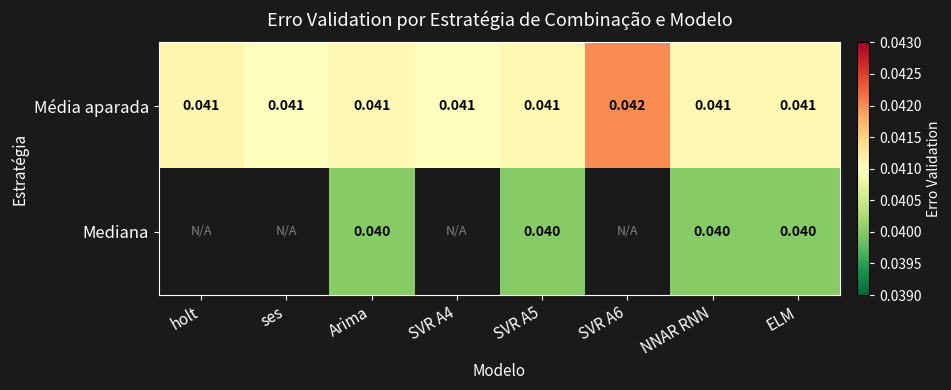

Between holt and SVR A6, which series saw the biggest shift?

Média aparada